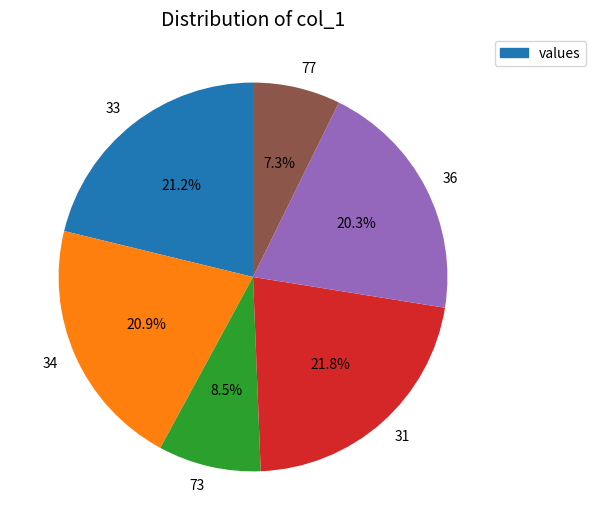

Count the number of slices in the pie.

6